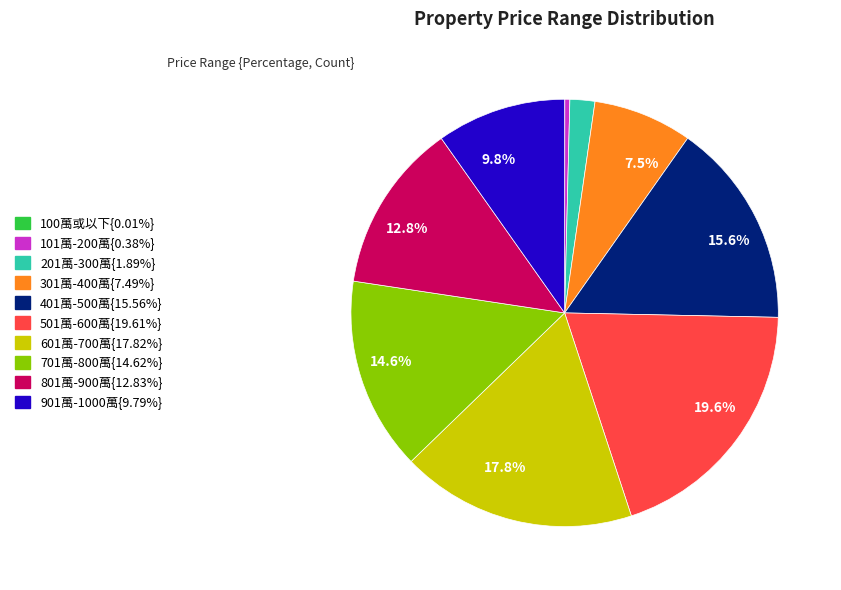

Which category has the smallest portion of the pie?

100萬或以下